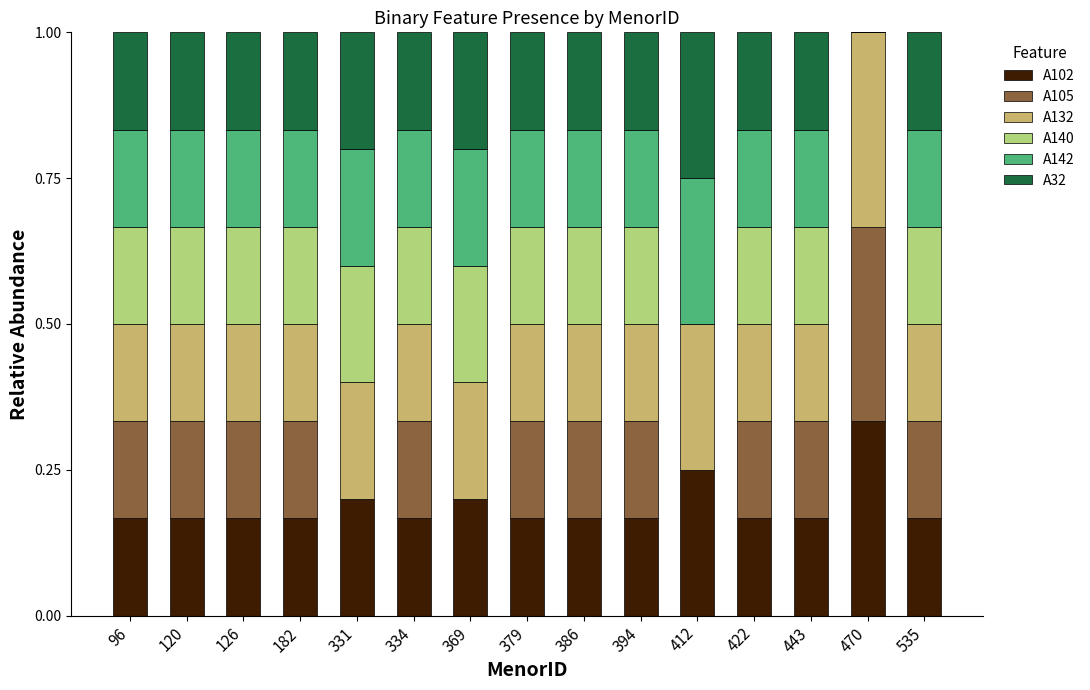

What is the total value across all series at 334?

1.0